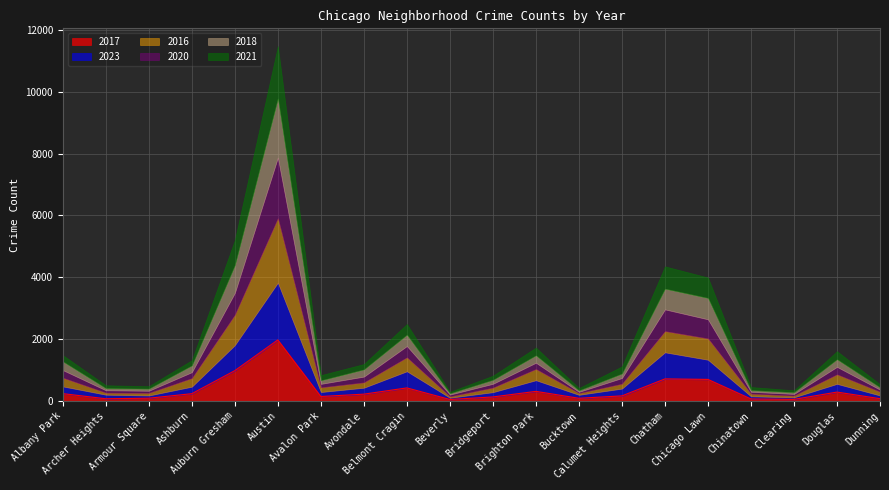

What is the label of the 20th point from the left?

Dunning